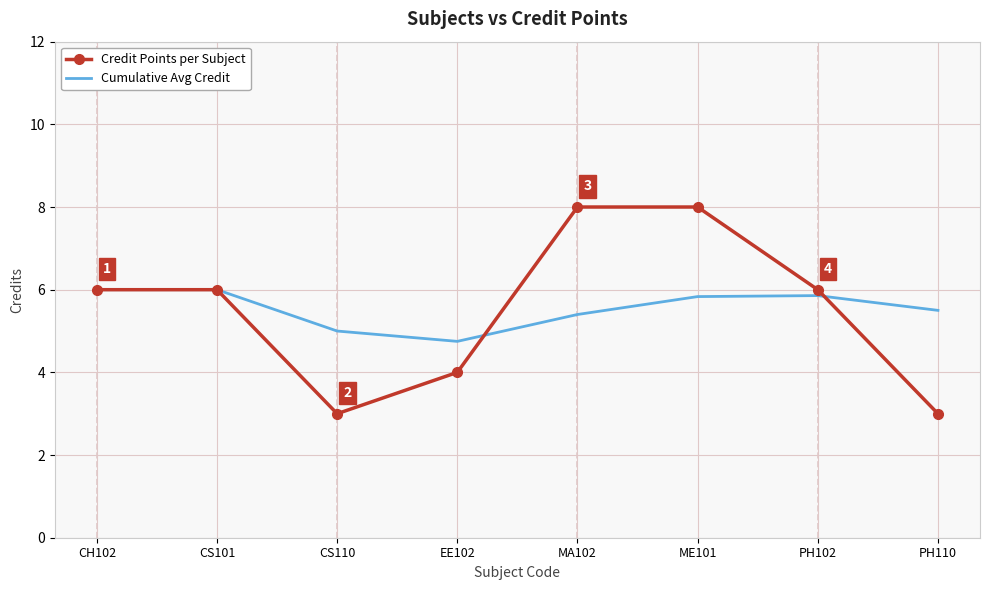

What is the minimum value for Credit Points per Subject?

3.0